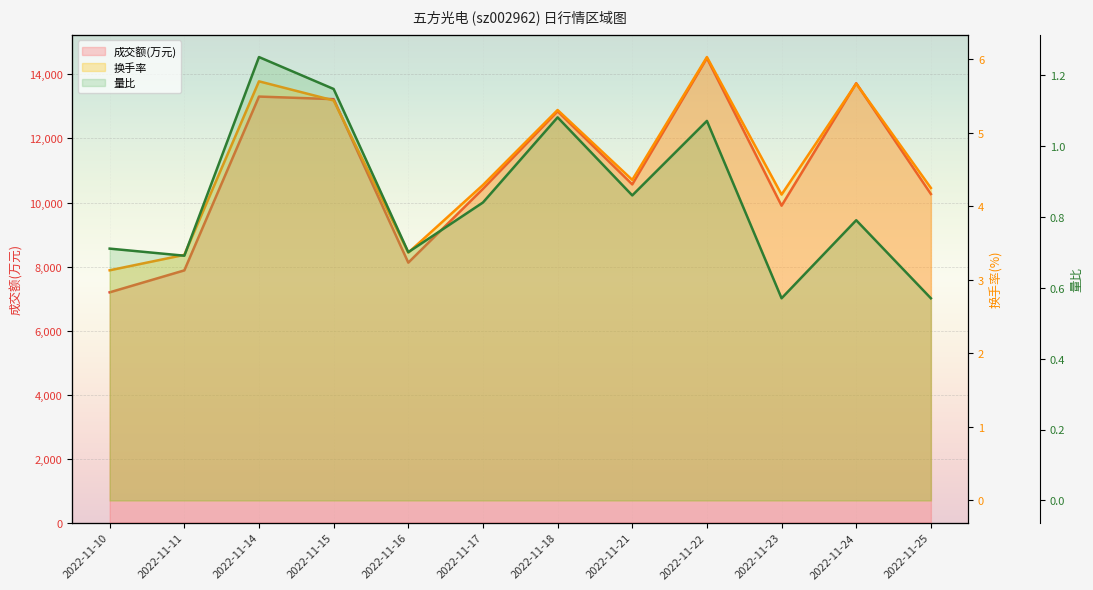

What is the sum of the 成交额(万元) values at 2022-11-17 and 2022-11-16?

18549.0